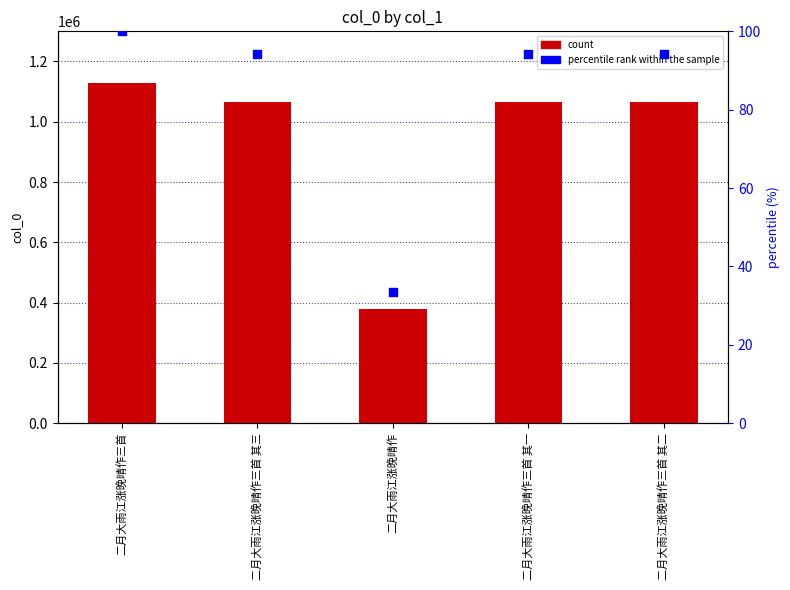

What is the total value across all series at 二月大雨江涨晚晴作三首 其一?

1064480.2